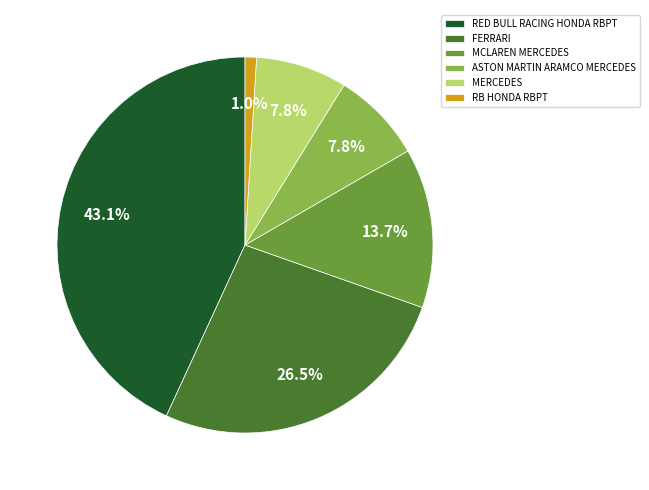

How many slices are in this pie chart?

6